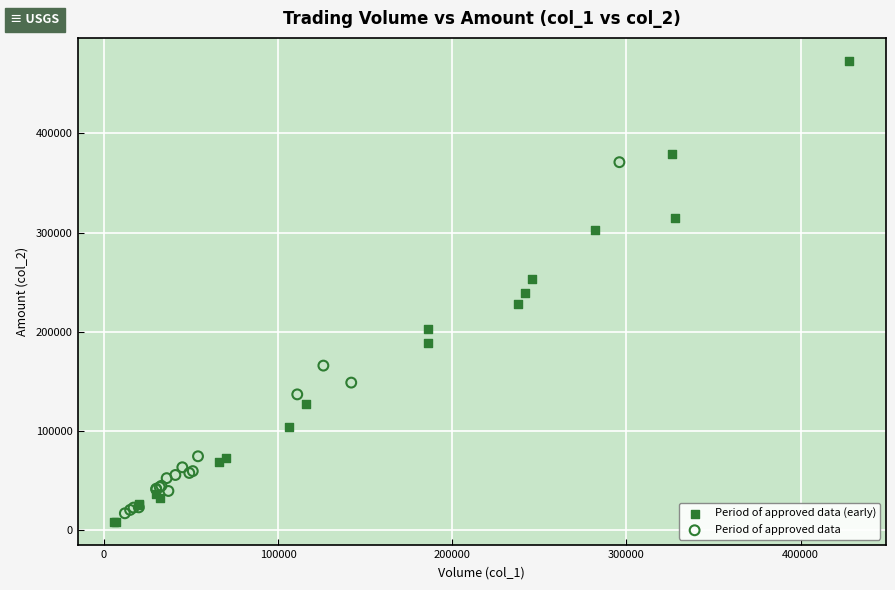

Which series reaches the maximum Y coordinate?

Period of approved data (early)